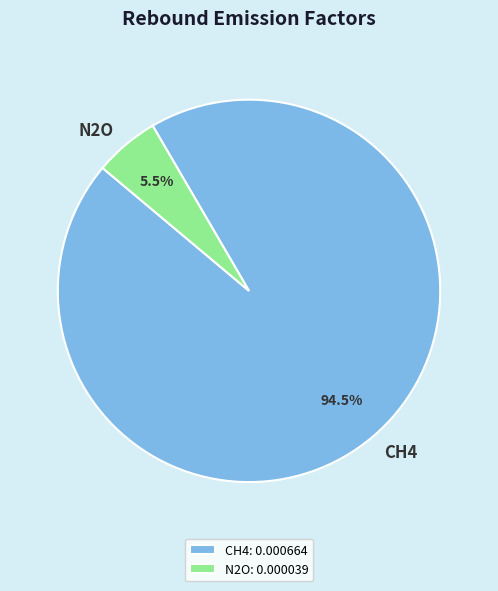

What percentage is NOT represented by CH4?

5.5%